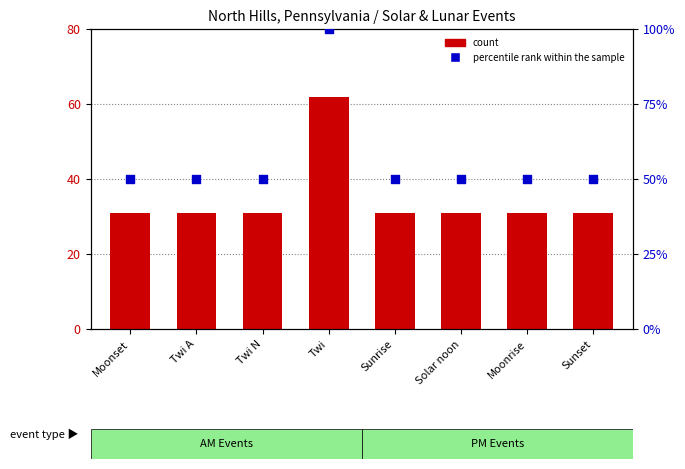

Which series has the largest total across all categories?

percentile rank within the sample